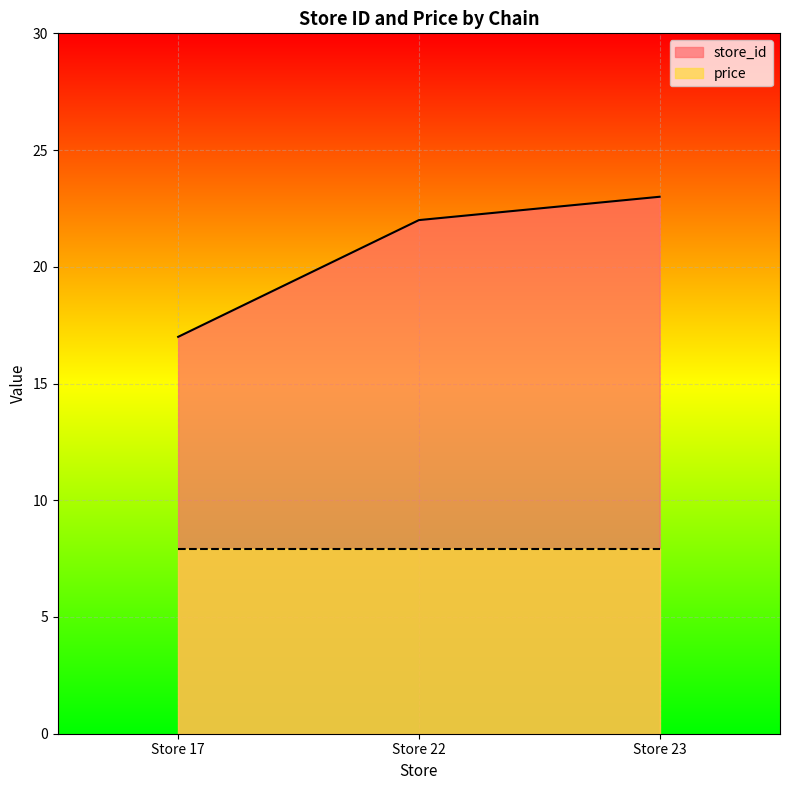

What is the change in value from Store 17 to Store 23?

+6